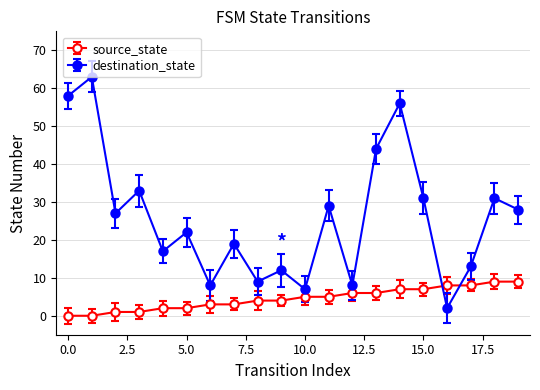

At how many categories does at least one series exceed 26?

10